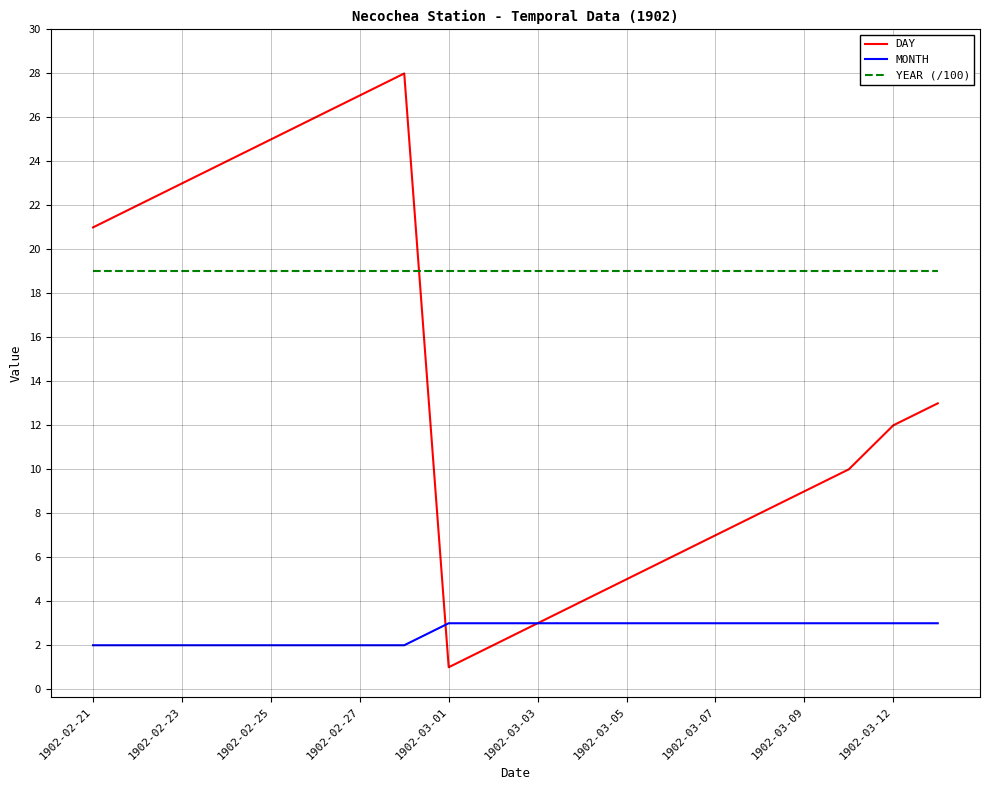

At how many categories does at least one series exceed 4?

20